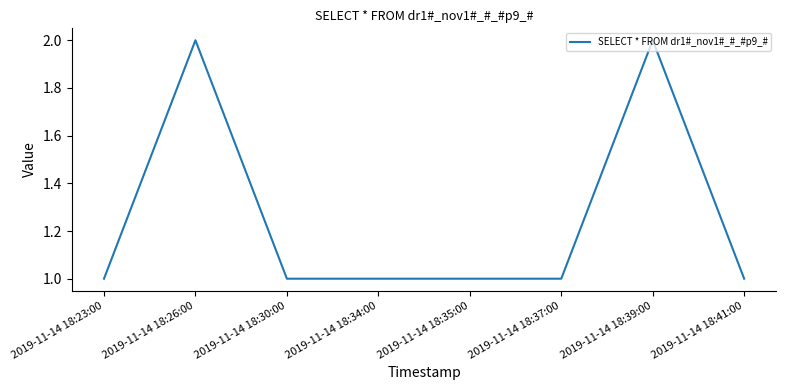

What position from the left is 2019-11-14 18:35:00?

5